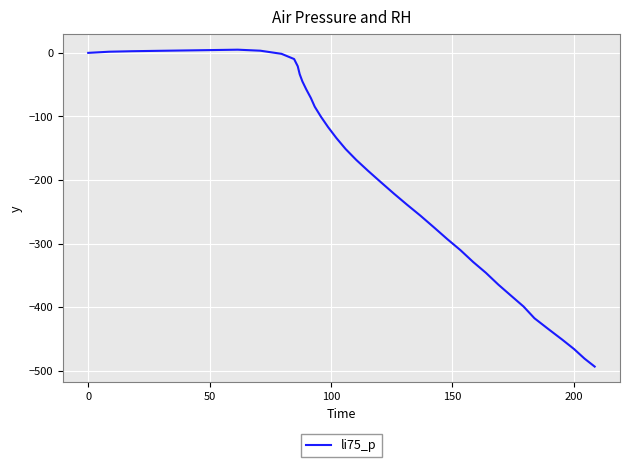

What is the difference between the maximum and minimum values?

498.5